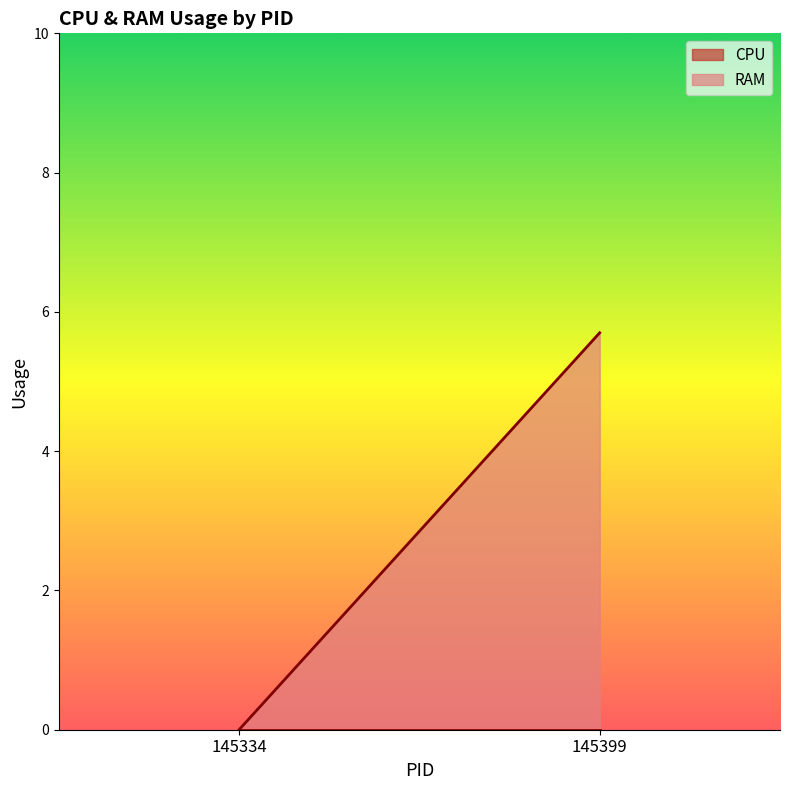

Does the chart have visible grid lines?

No